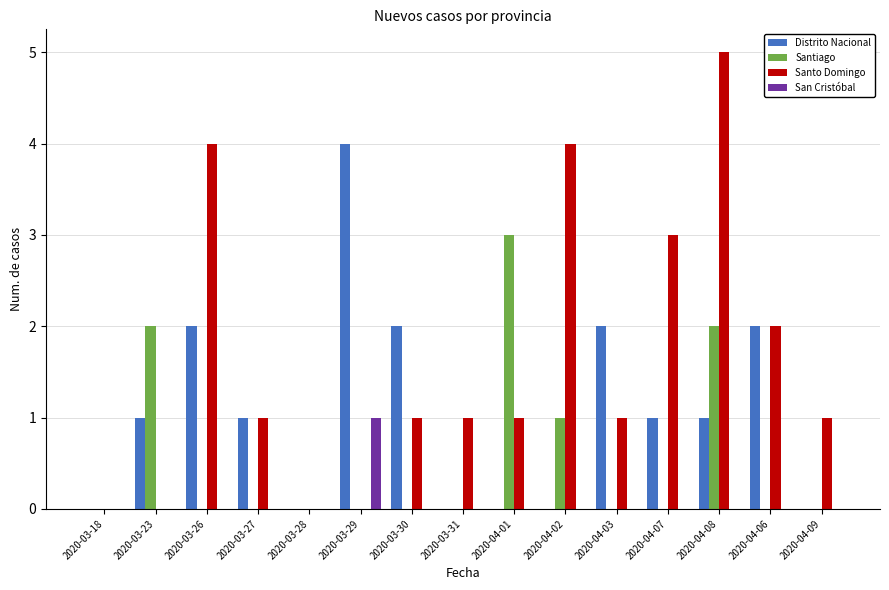

What is the total value across all series at 2020-03-26?

6